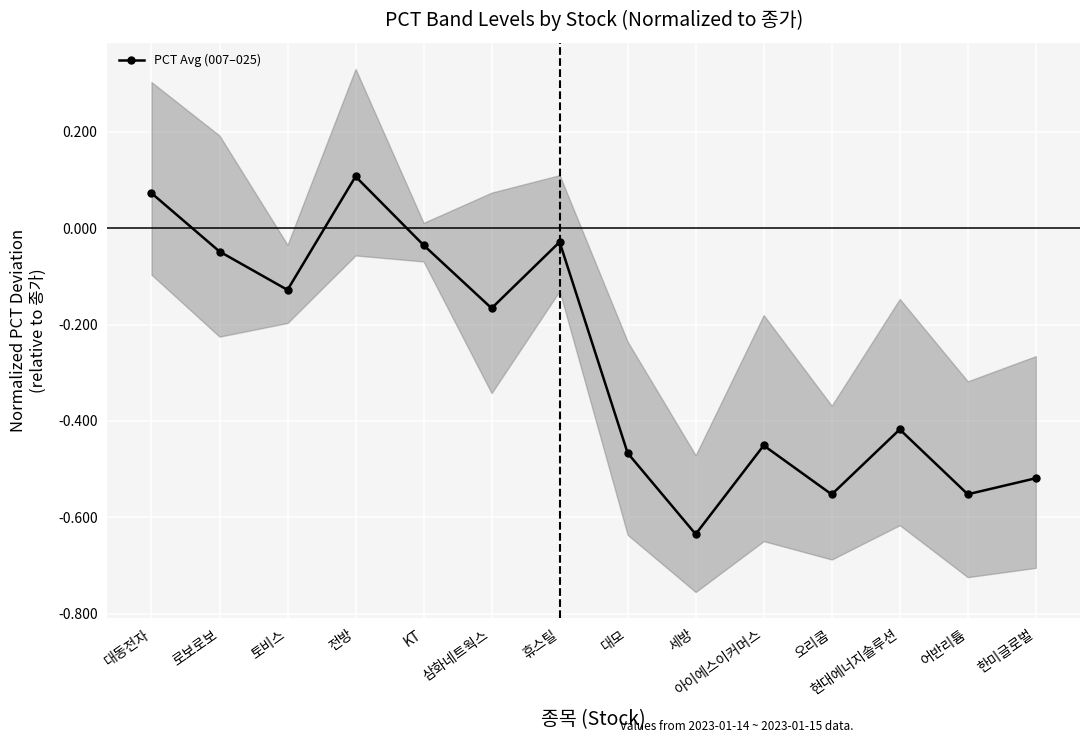

Count the number of data series in this chart.

1